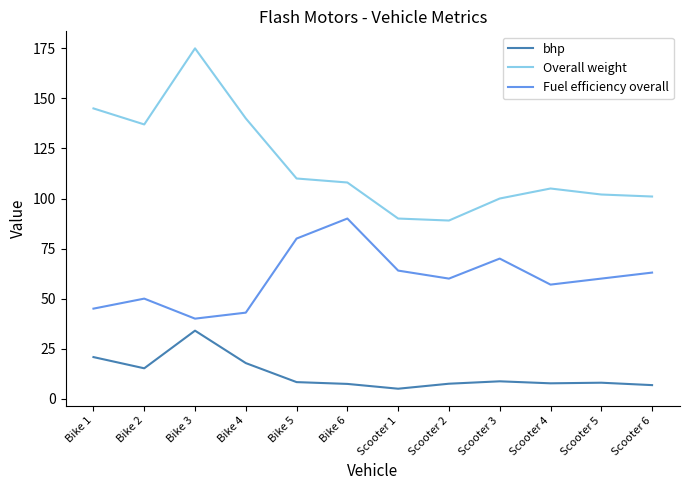

True or false: bhp has a value of 7.5 at Scooter 2.

True